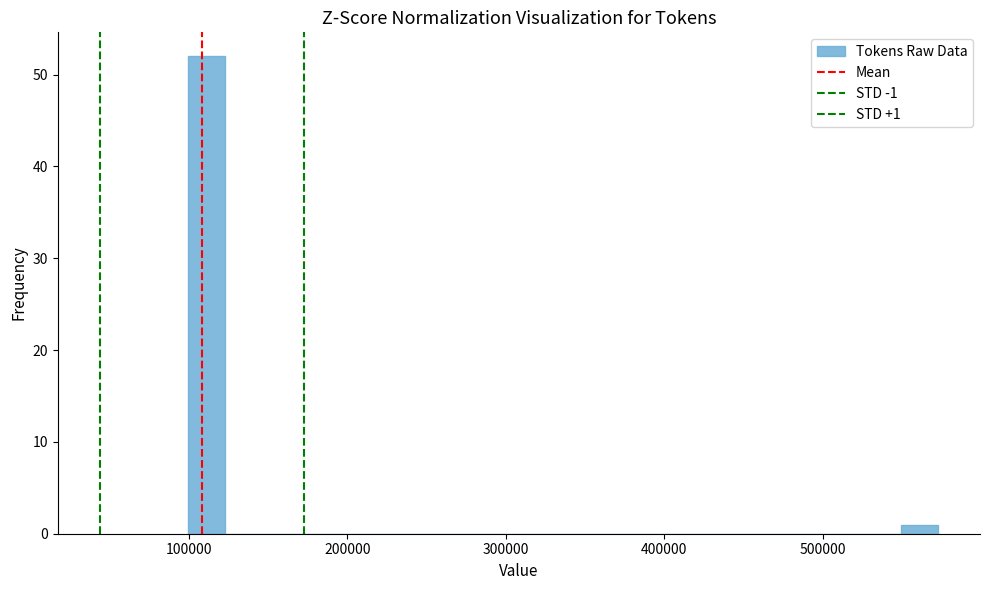

Around what value on the x-axis is the tallest bar? Give the approximate position of its centre, as read against the axis.

110000